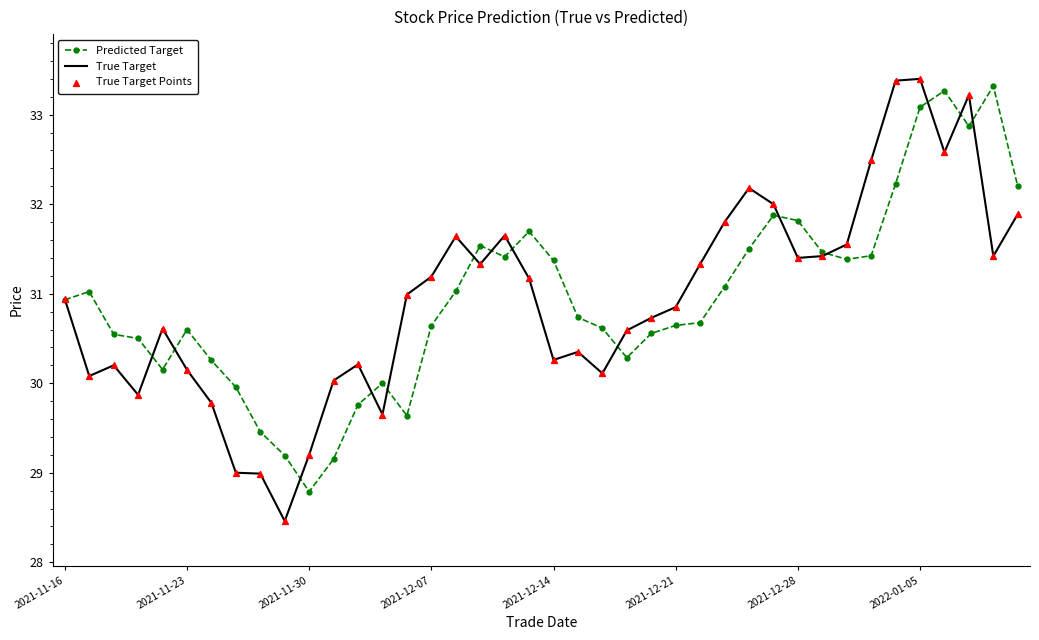

Which series has the widest spread of values?

True Target